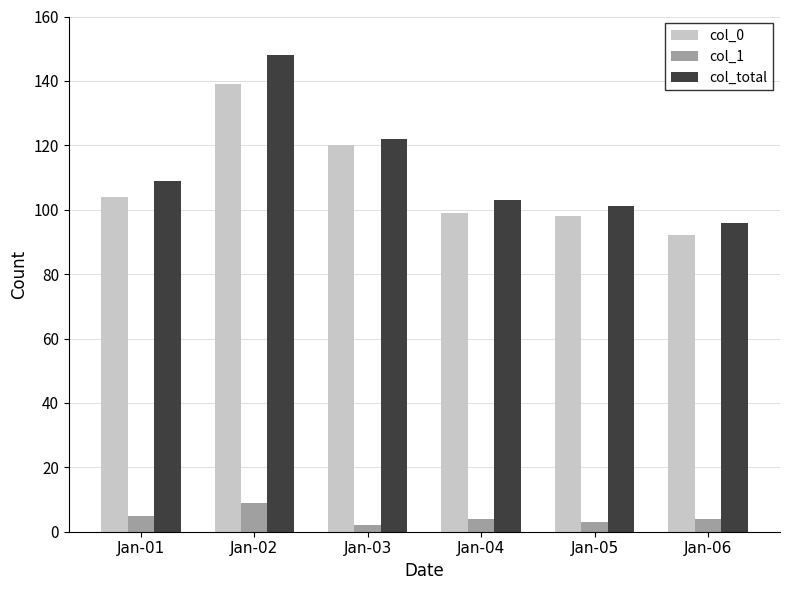

What is the value of the col_0 bar at the 4th from the left?

99